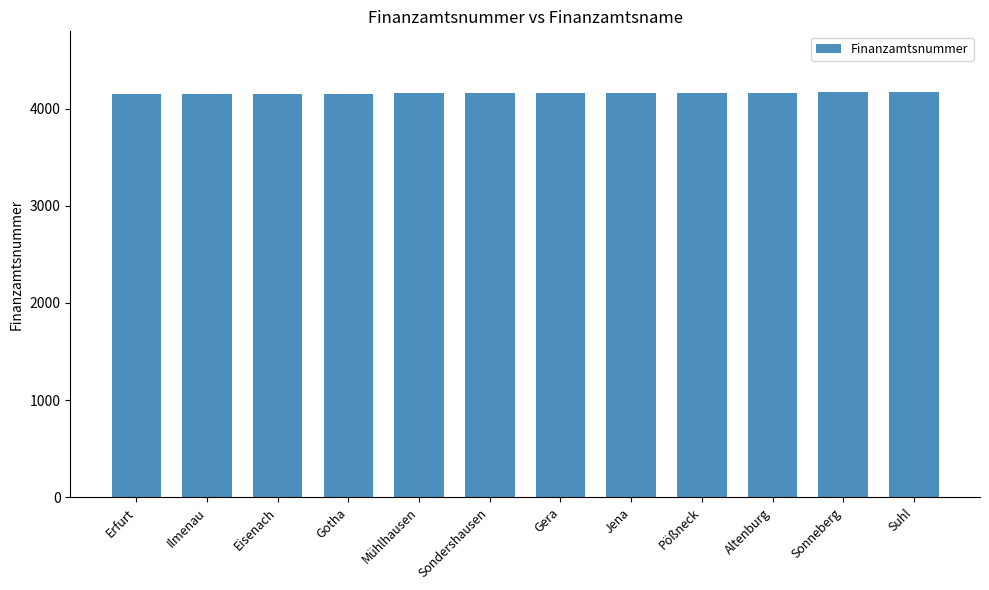

What is the sum of the values at Jena and Ilmenau?

8316